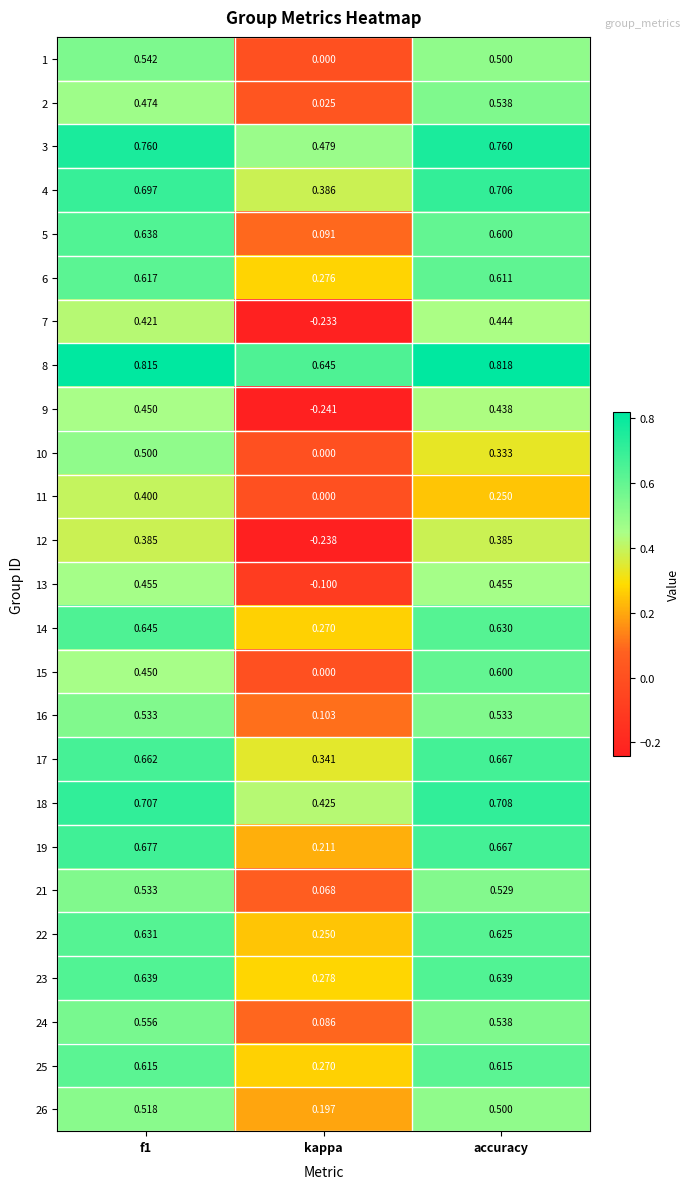

Is the value of 18 at kappa greater than the value of 4 at accuracy?

No